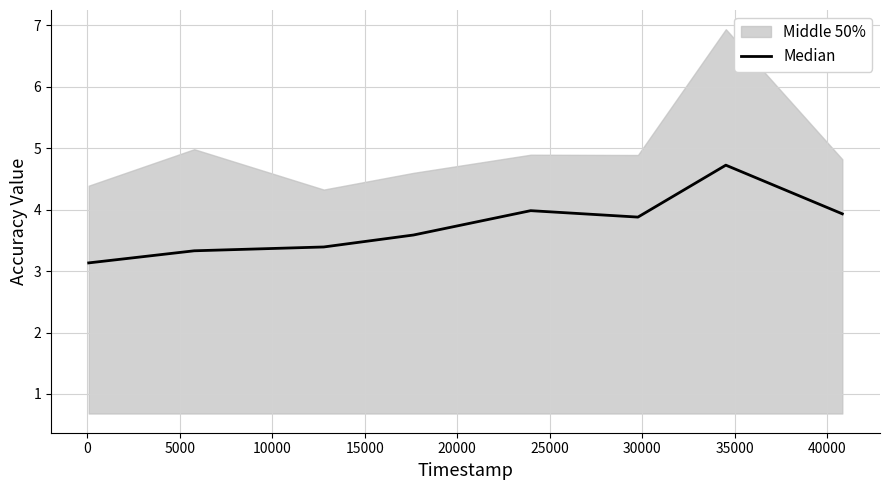

What is the lowest value of the Median series?

3.1